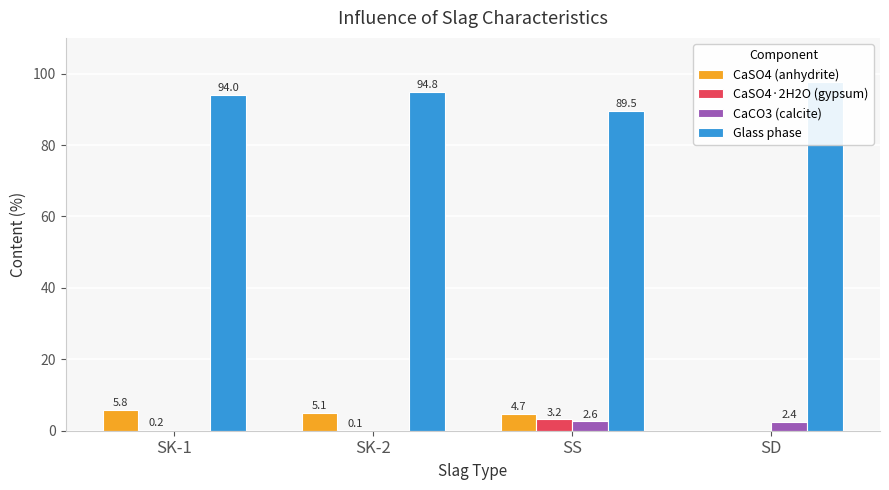

Is the value of CaSO4 (anhydrite) at SK-2 greater than the value of CaCO3 (calcite) at SS?

Yes